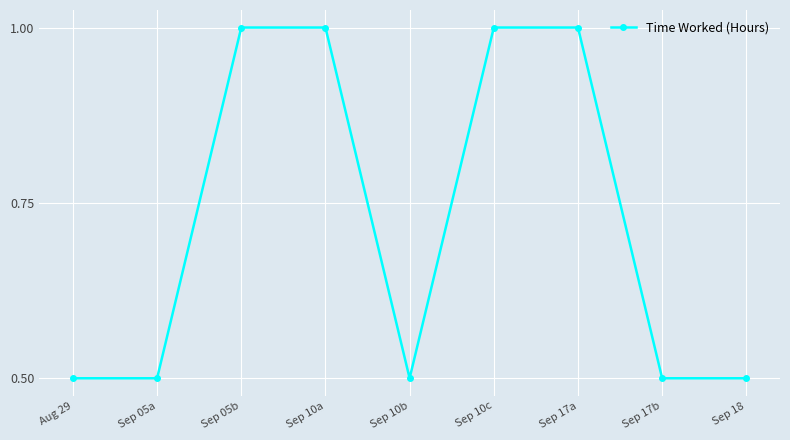

What is the difference between the maximum and minimum values?

0.5